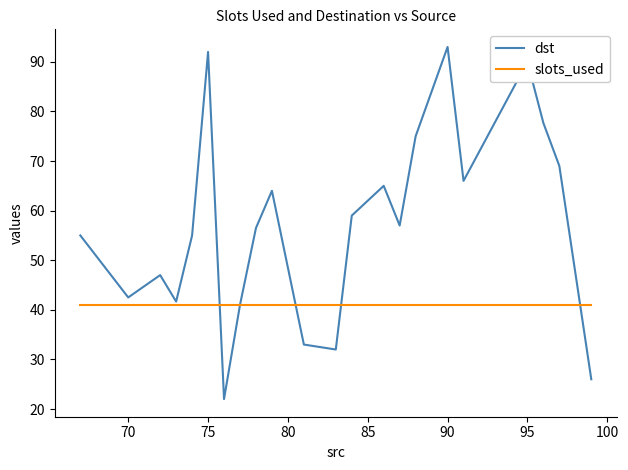

How many lines are shown in the chart?

2